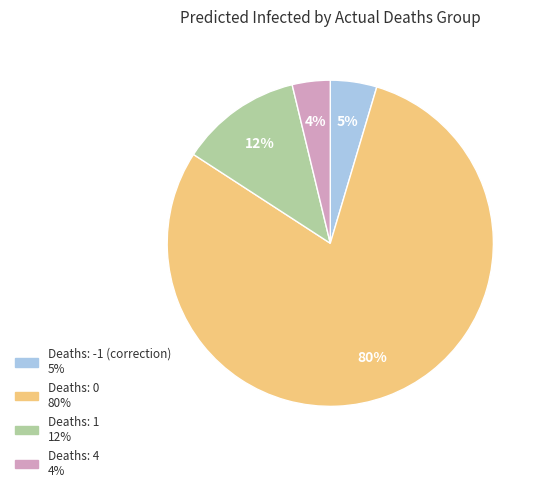

Does any single category account for the majority?

Yes